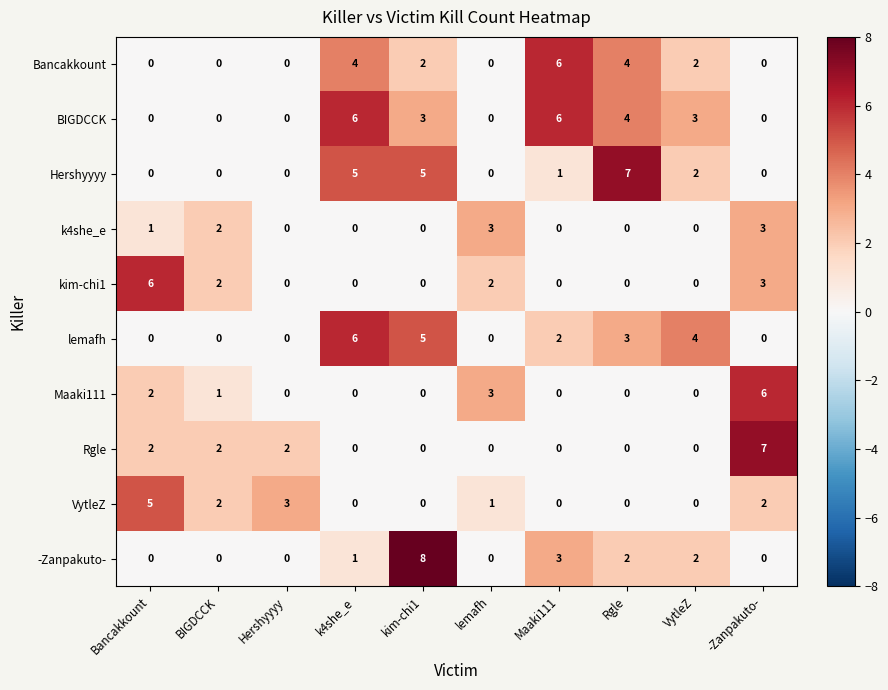

At which category is the sum across all series the highest?

kim-chi1